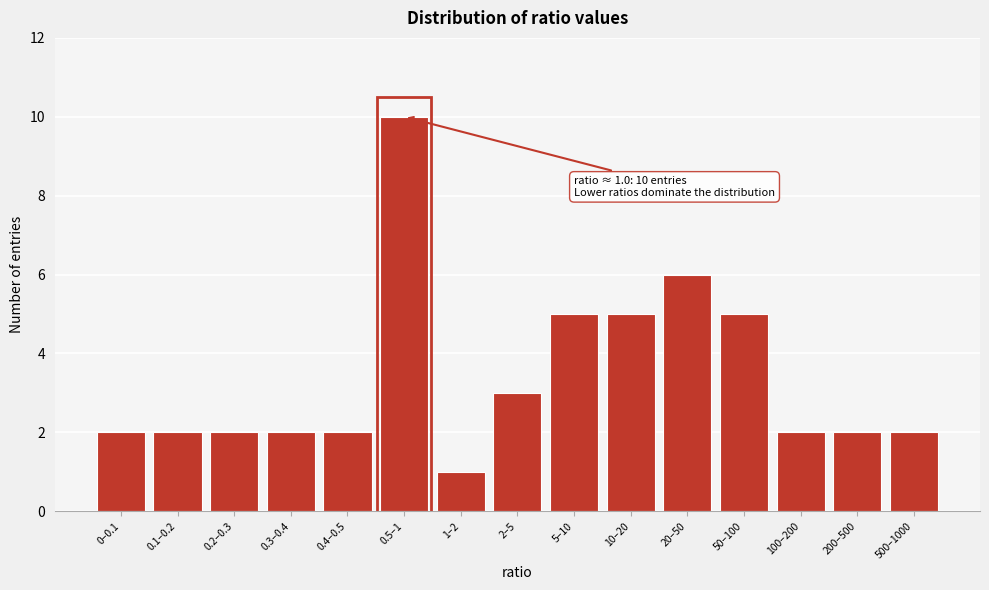

Reading left to right, transcribe all the data shown in this chart.

0–0.1=2	0.1–0.2=2	0.2–0.3=2	0.3–0.4=2	0.4–0.5=2	0.5–1=10	1–2=1	2–5=3	5–10=5	10–20=5	20–50=6	50–100=5	100–200=2	200–500=2	500–1000=2